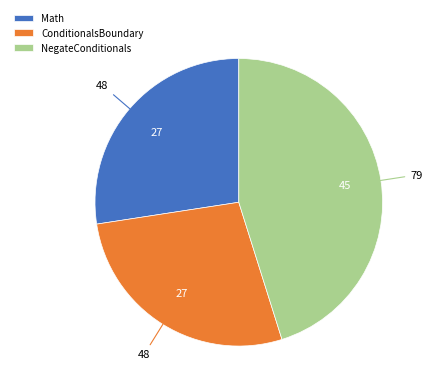

Do Math and ConditionalsBoundary together represent more than half of the pie?

Yes